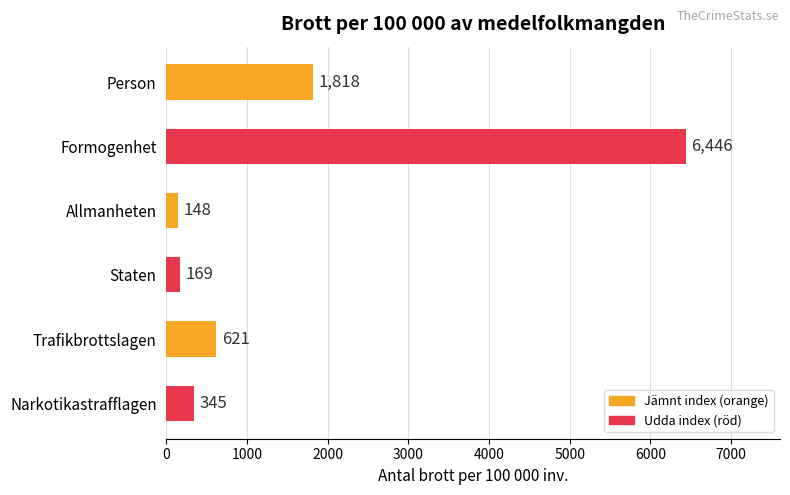

The value at Person is 1818. True or false?

True